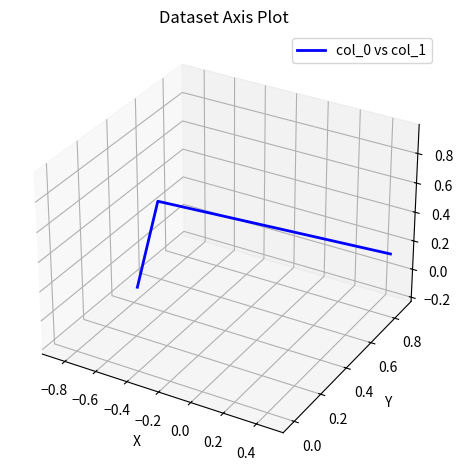

How many lines are shown in the chart?

1